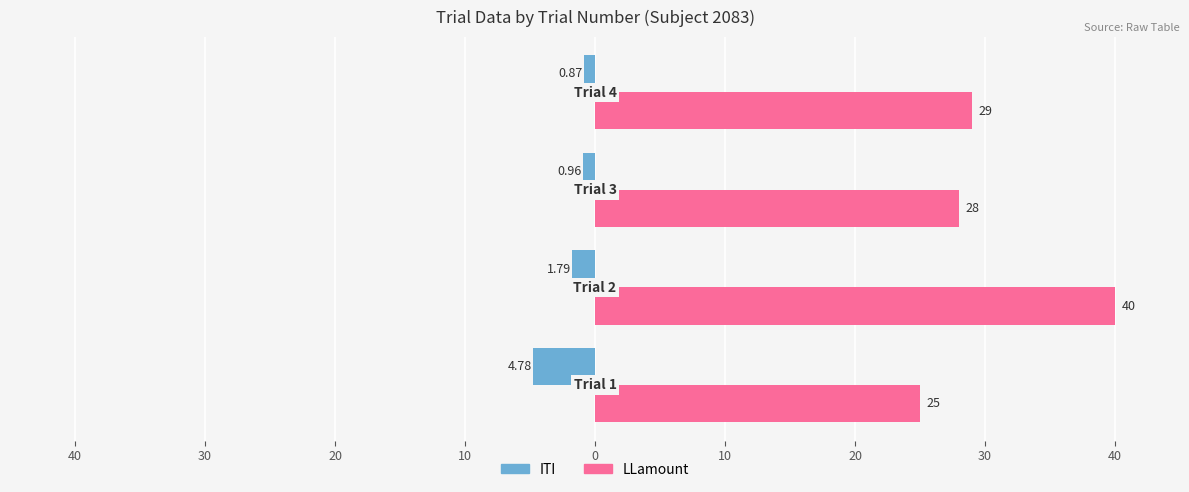

What are all the series names shown in the legend?

ITI, LLamount